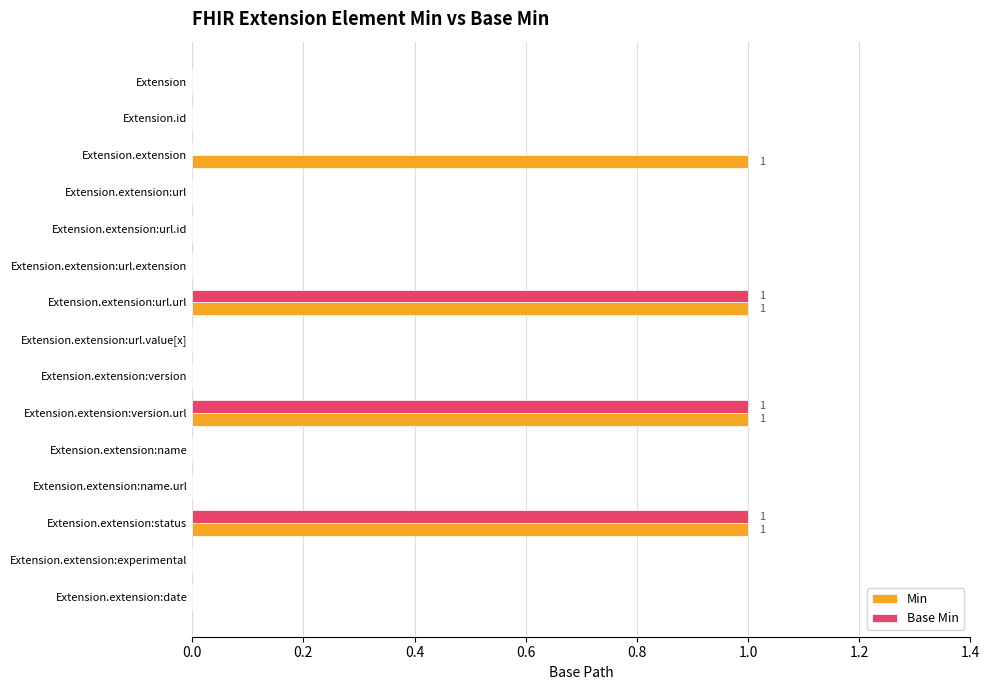

The Base Min series shows 1 at Extension.extension:status. True or false?

True